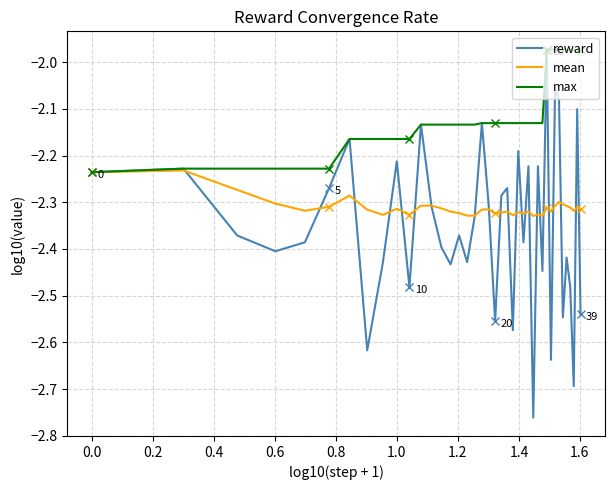

Which series has the largest total across all categories?

max